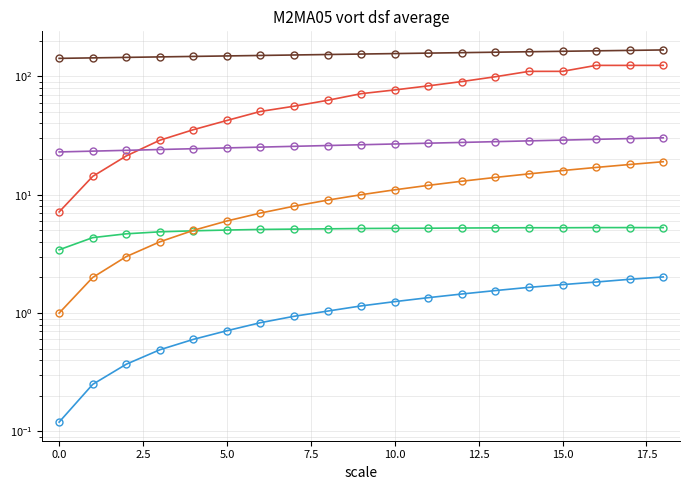

The Capacidade operacional [ha/h] series shows 1.2 at 16. True or false?

False